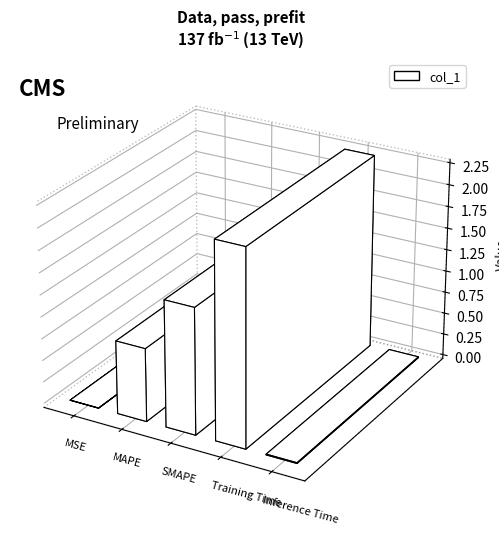

Reading left to right, transcribe all the data shown in this chart.

0.0	0.8	1.4	2.2	0.0